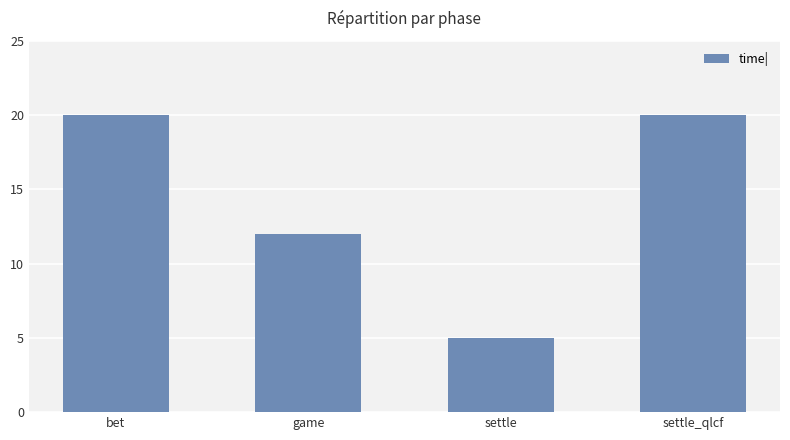

What is the average value?

14